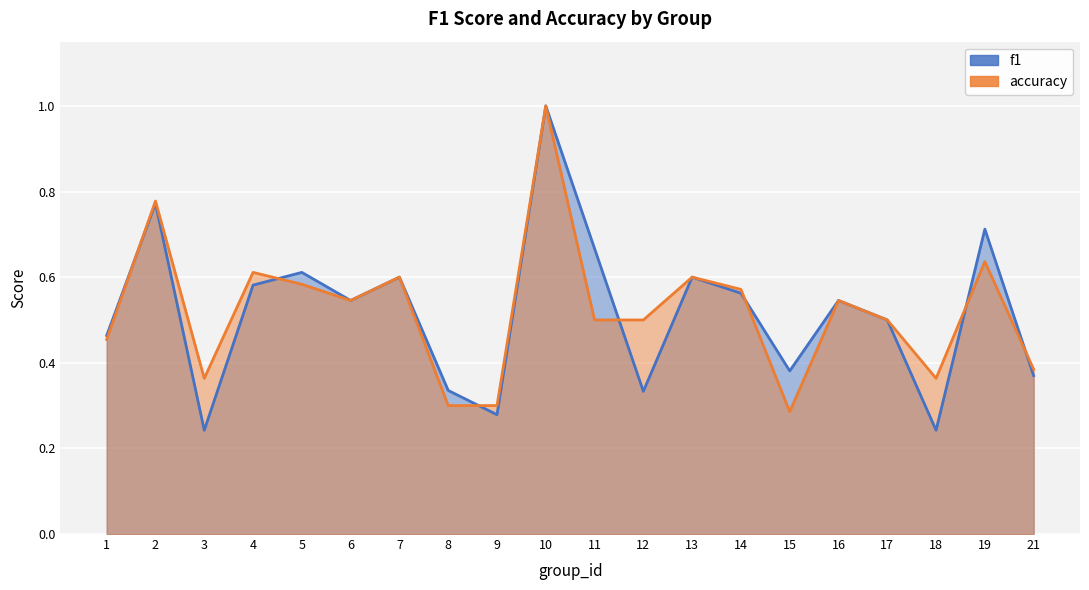

Read the accuracy value at 10.

1.0